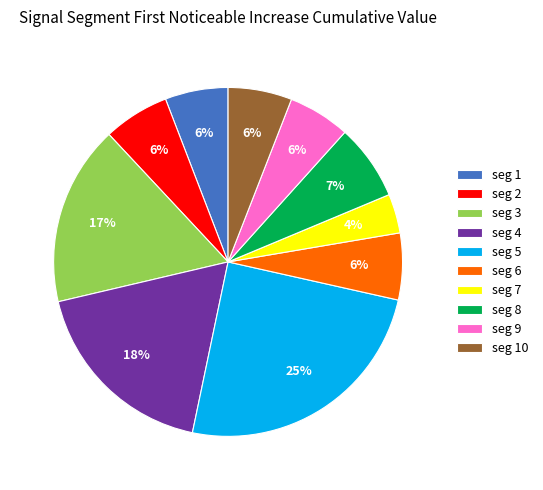

Is the sum of seg 8 and seg 9 greater than half?

No